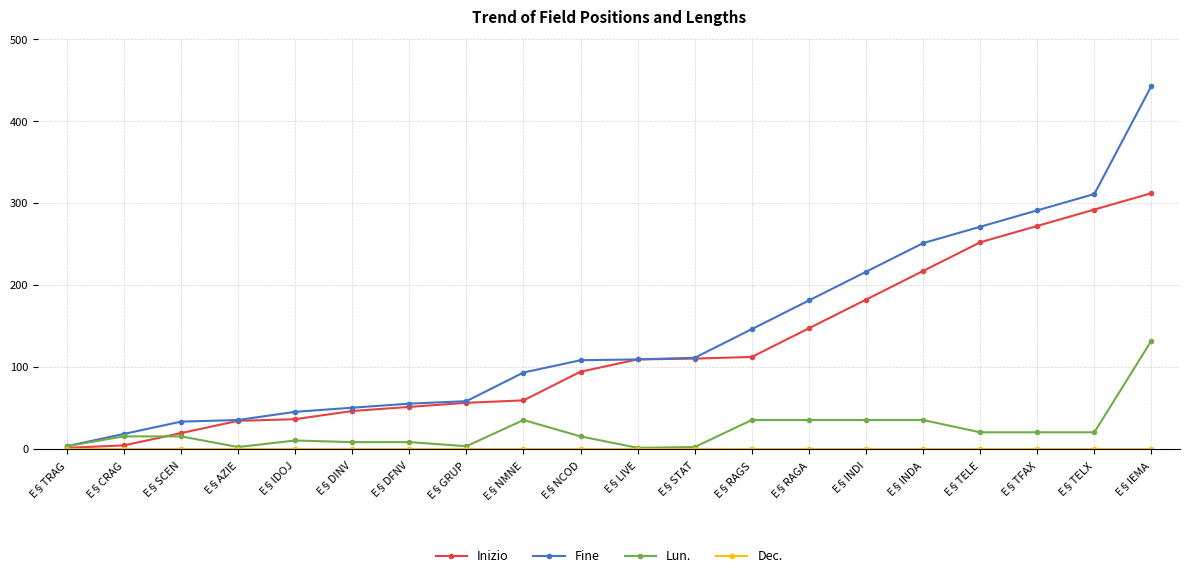

What is the label of the 5th point from the right?

E§INDA